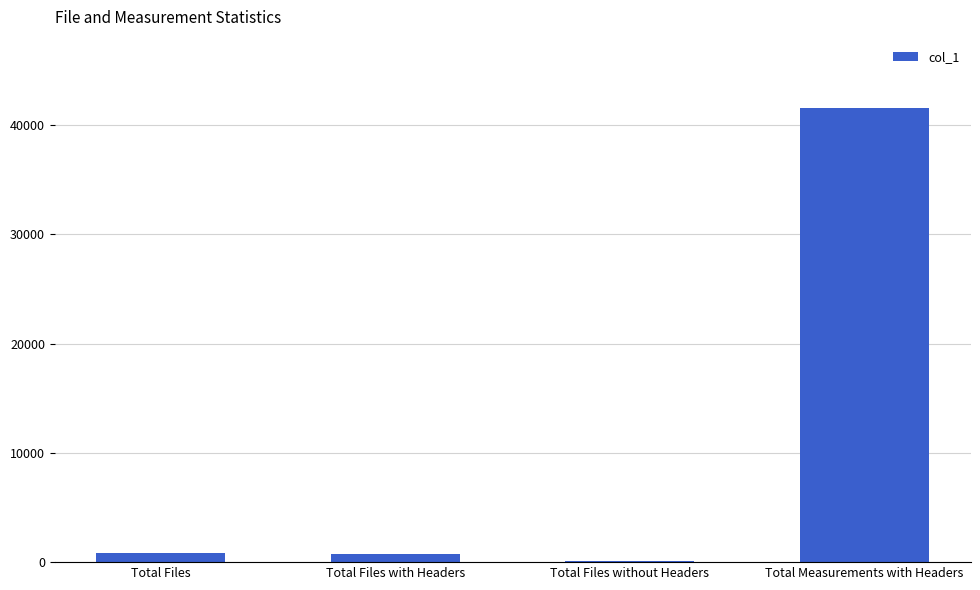

Which label corresponds to the largest value in the chart?

Total Measurements with Headers